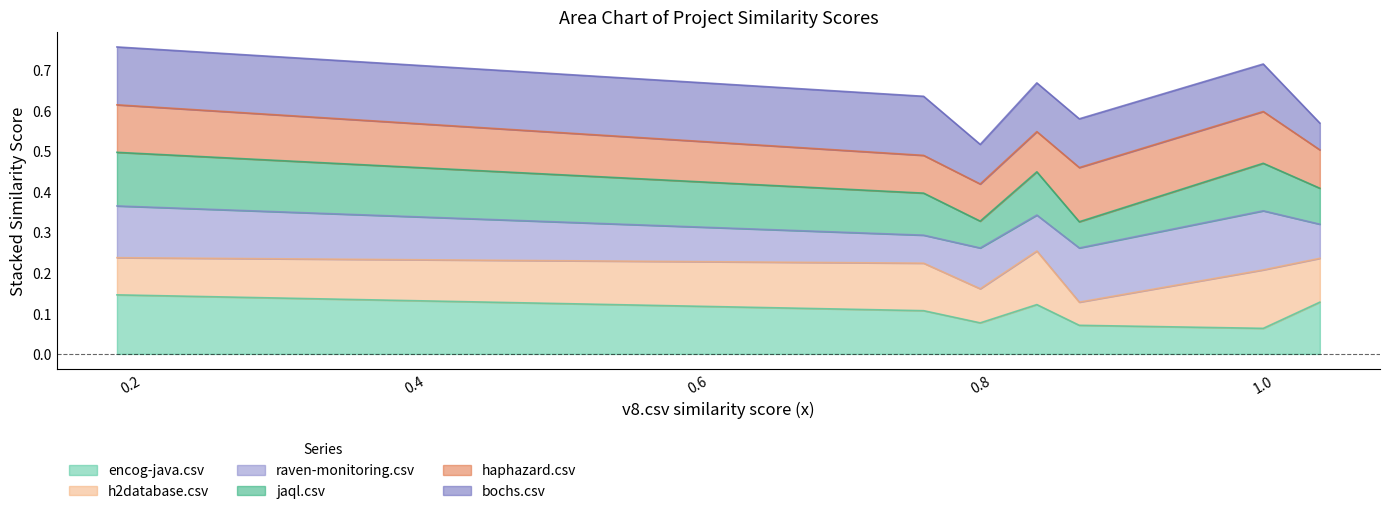

How many times do encog-java.csv and h2database.csv cross each other?

4